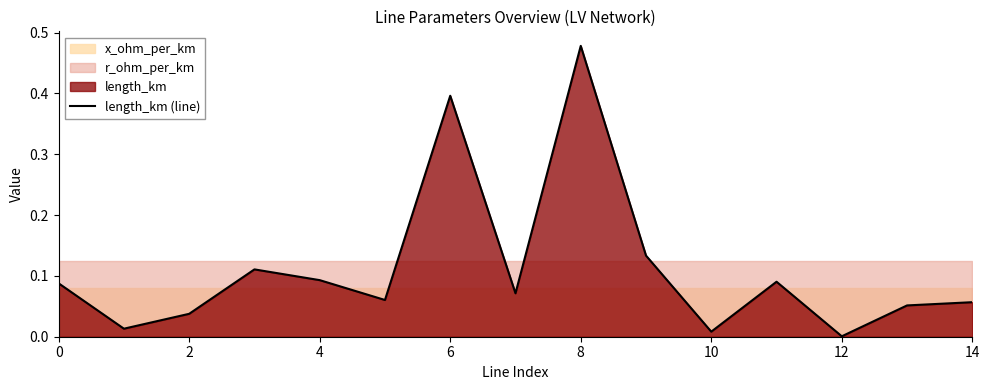

Reading left to right, what are all the values shown in this chart?

0.1	0.0	0.0	0.1	0.1	0.1	0.4	0.1	0.5	0.1	0.0	0.1	0.0	0.1	0.1